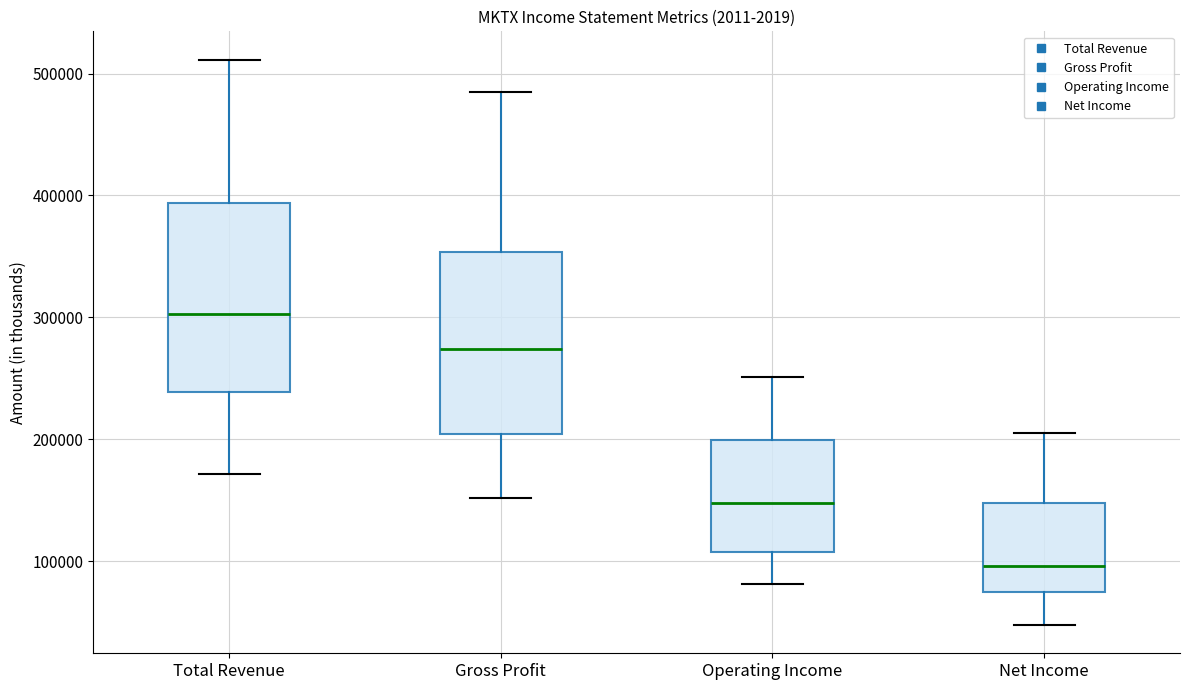

Which box has the lowest median line?

Net Income